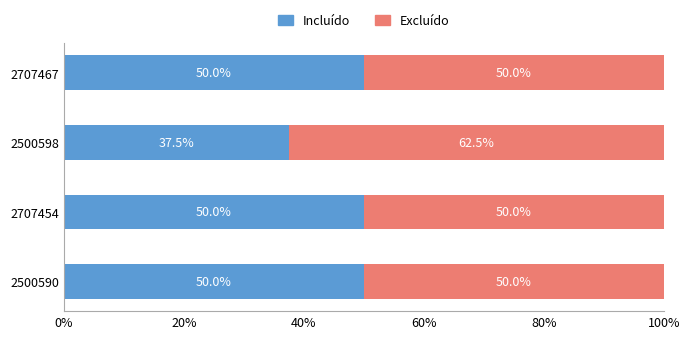

The value of Incluído at 2707467 is 34.2. True or false?

False